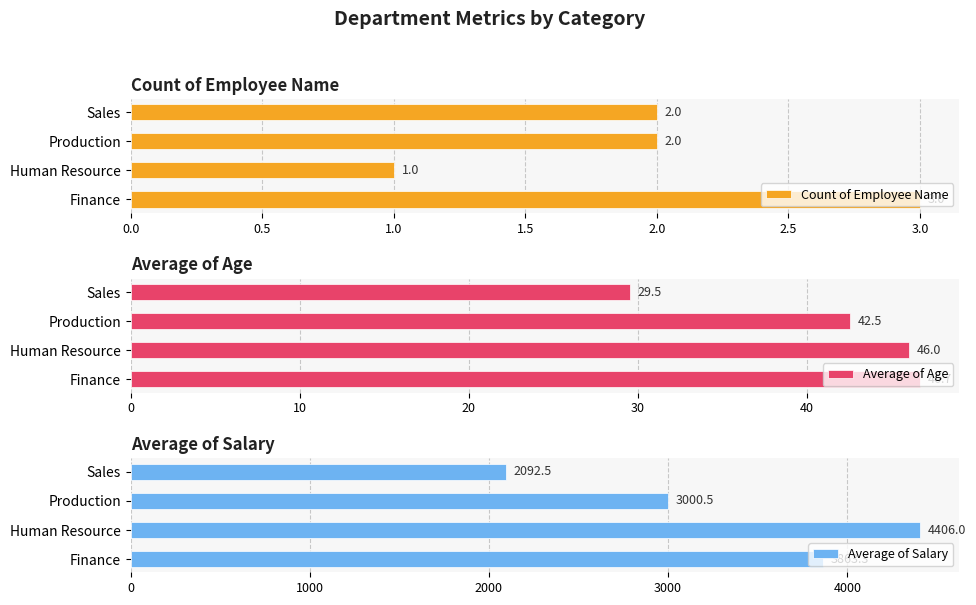

What is the total value across all series at 0.0?

3913.0